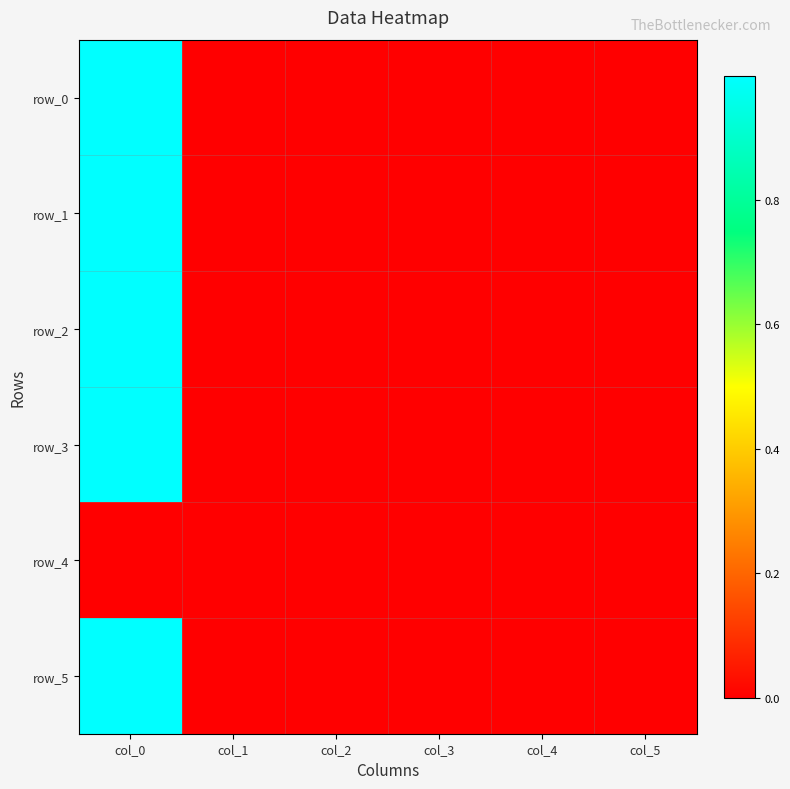

True or false: row_3 has a value of 0.4 at col_4.

False